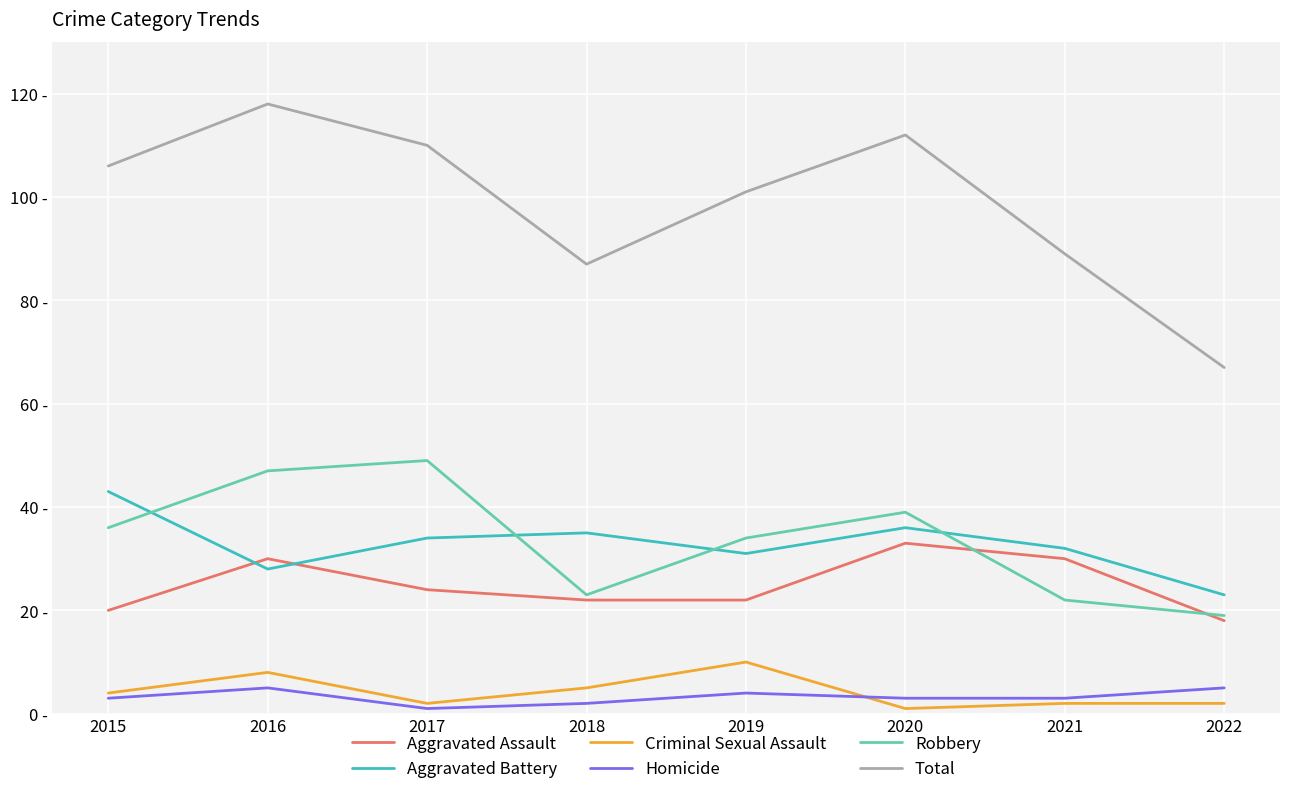

What are all the series names shown in the legend?

Aggravated Assault, Aggravated Battery, Criminal Sexual Assault, Homicide, Robbery, Total